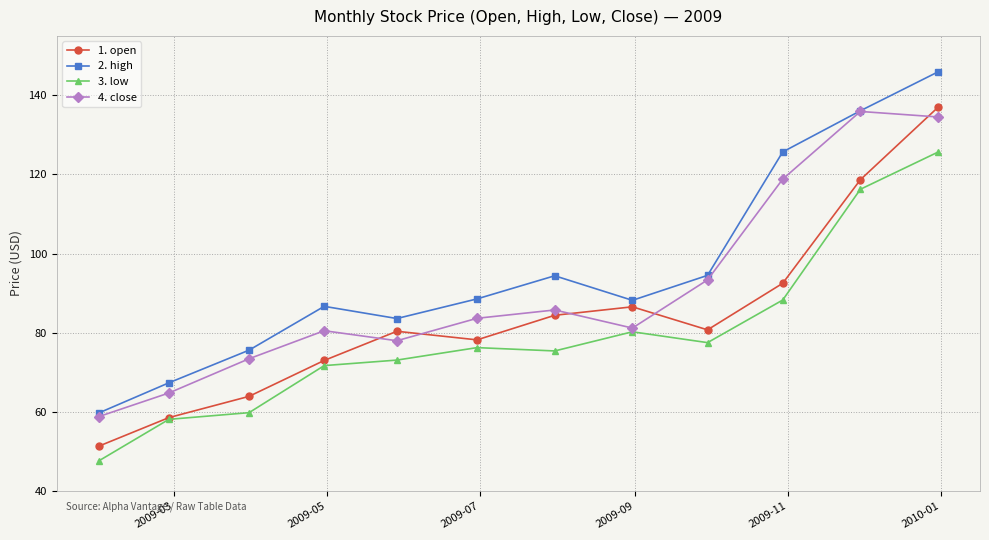

What is the difference between the maximum and minimum values in the 2. high series?

86.2